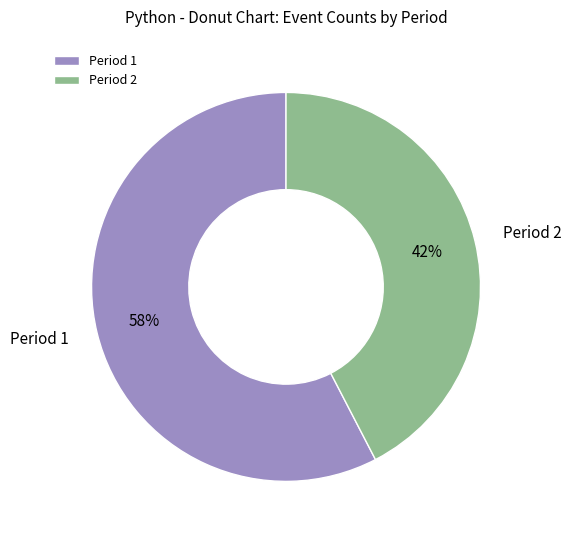

To the nearest percent, what is the combined percentage of Period 2 and Period 1?

100%